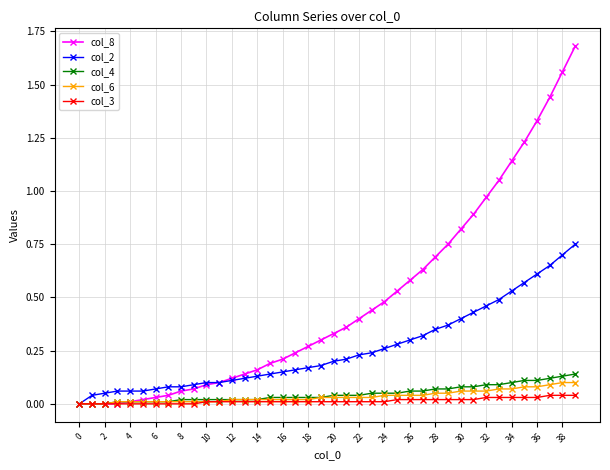

True or false: col_8 and col_2 cross at least once.

False